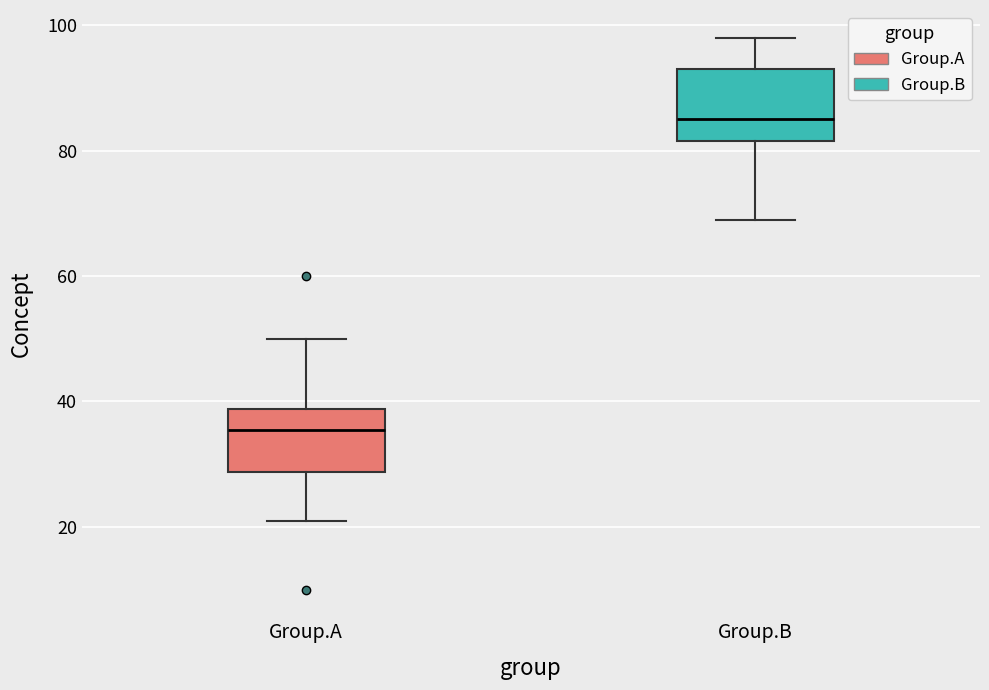

Where does the upper whisker of the box for Group.B end on the y-axis? The values are not printed on the chart, so give them approximately, as read against the axis.

98